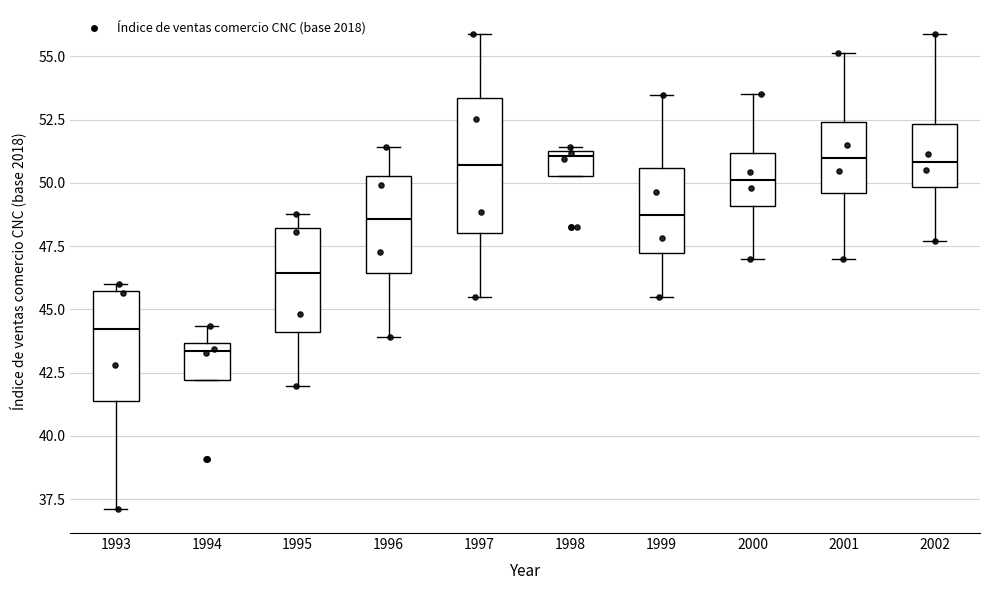

Which box is the tallest, from its lower edge to its upper edge?

1997